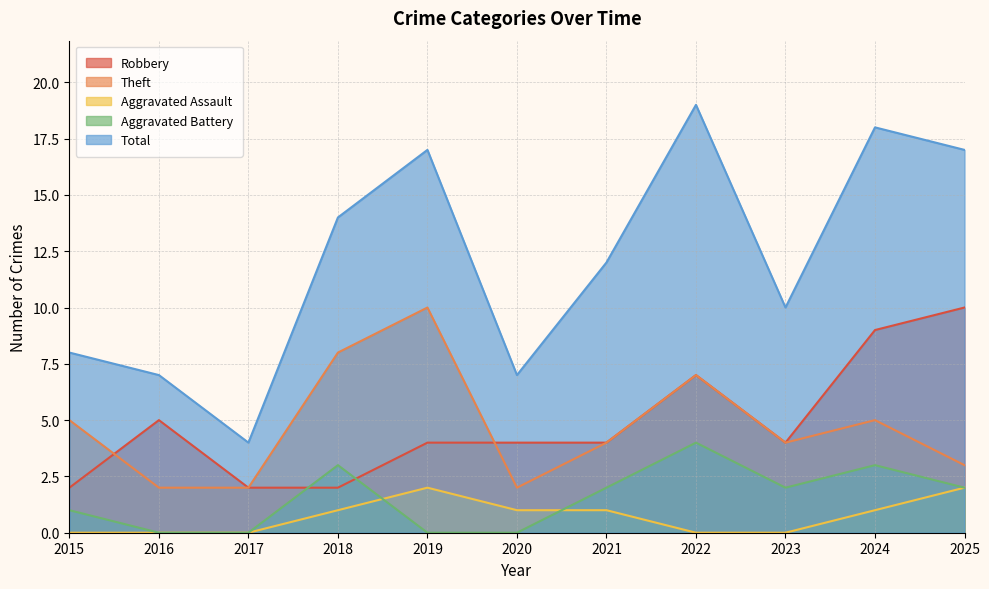

Where does the Theft series first go above 4?

2015